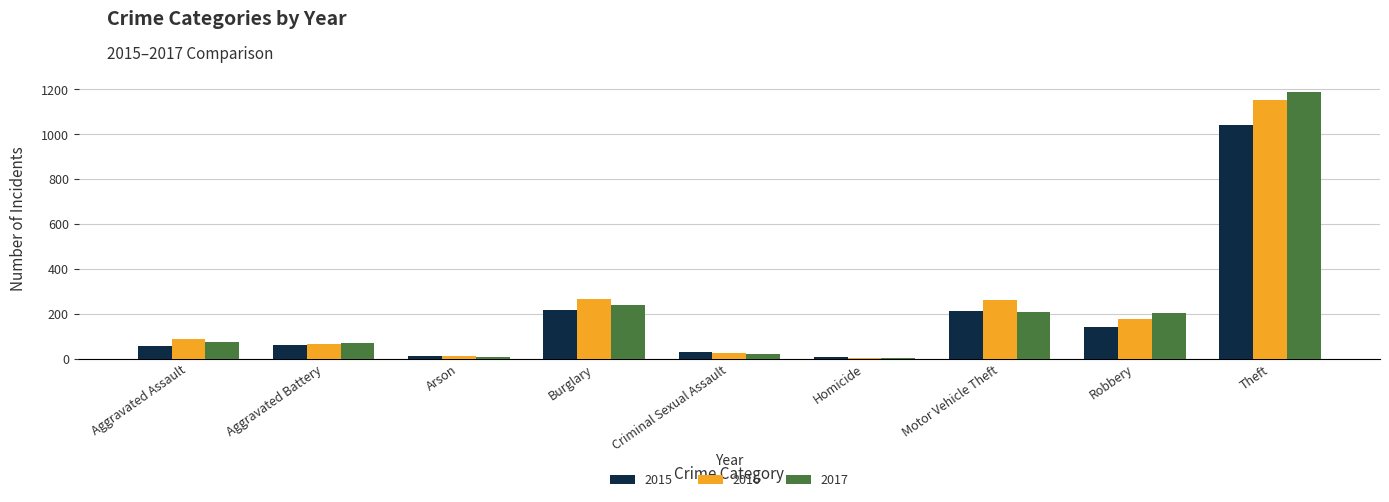

Which series has the largest range (max minus min)?

2017